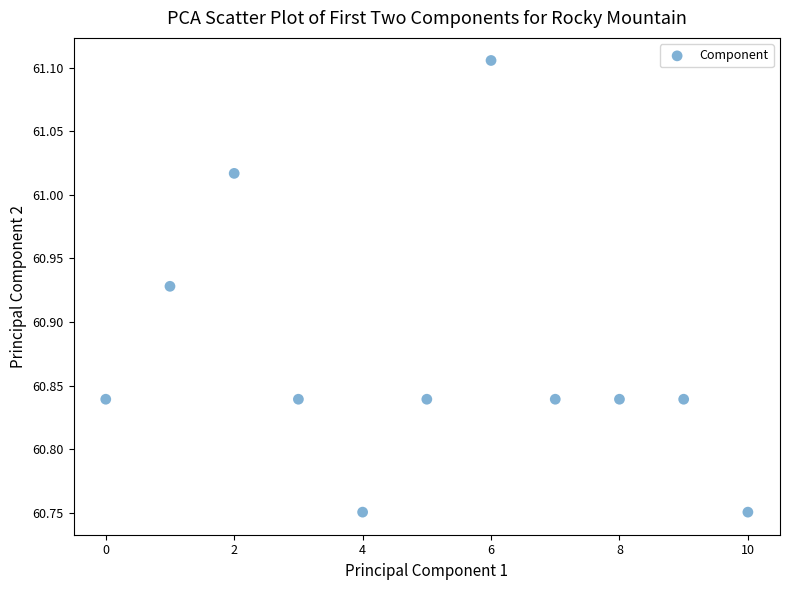

What is the range of Y values (max minus min)?

0.4